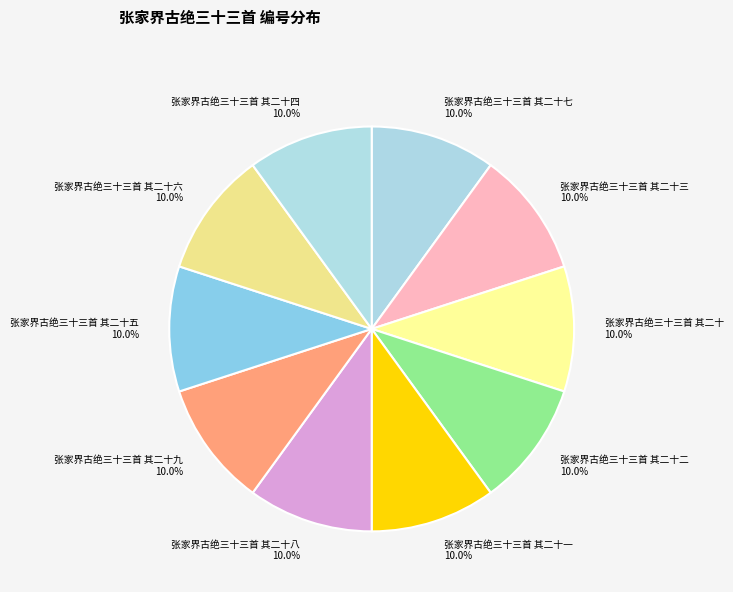

To the nearest percent, what portion does 张家界古绝三十三首 其二十八 represent?

10%